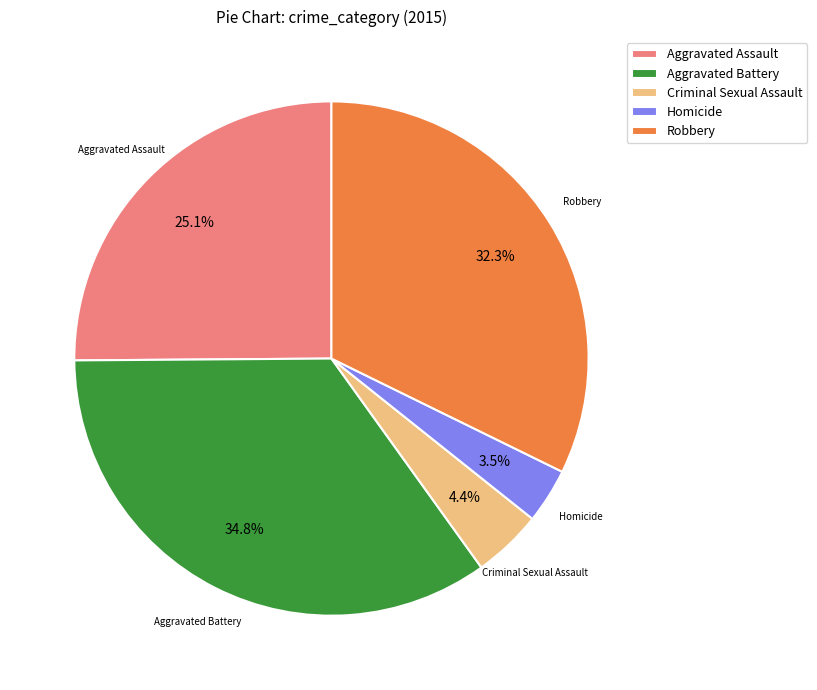

Which has a higher value, Robbery or Aggravated Battery?

Aggravated Battery